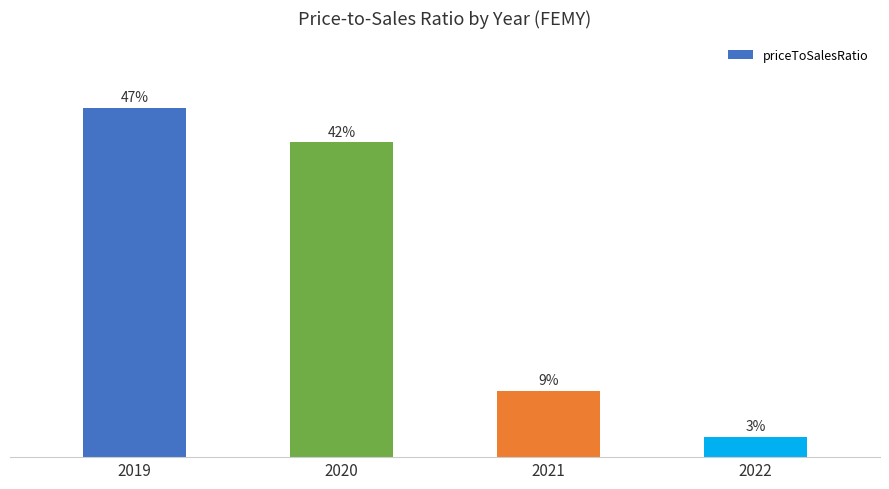

Does the chart contain any negative values?

No